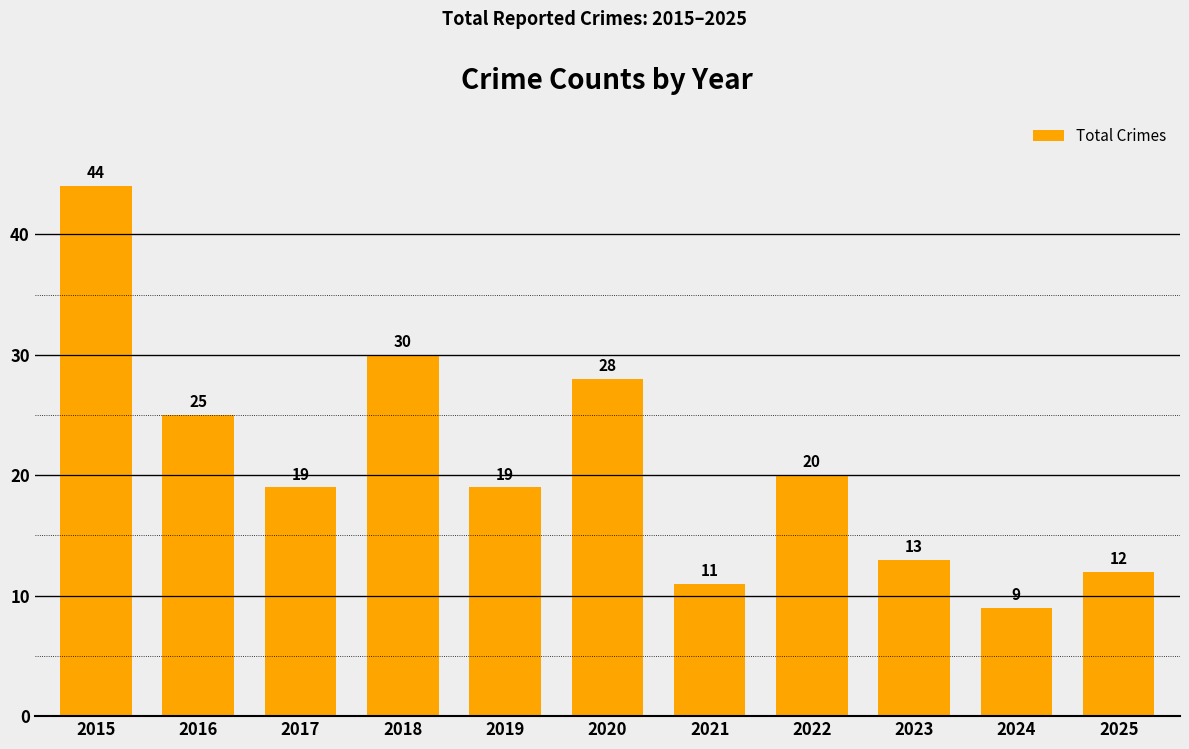

What is the maximum value shown in the chart?

44